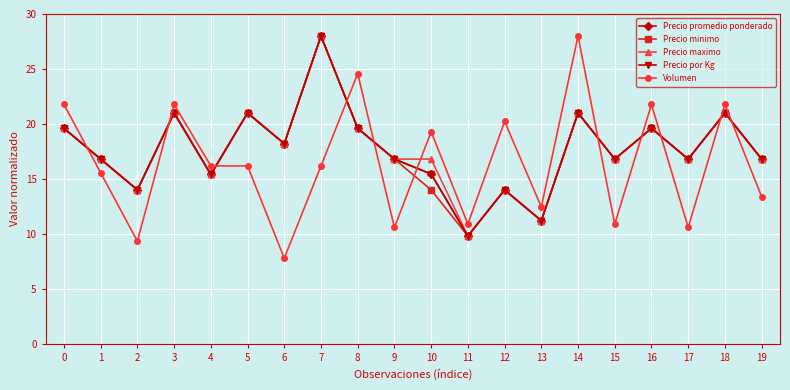

What are all the series names shown in the legend?

Precio promedio ponderado, Precio minimo, Precio maximo, Precio por Kg, Volumen